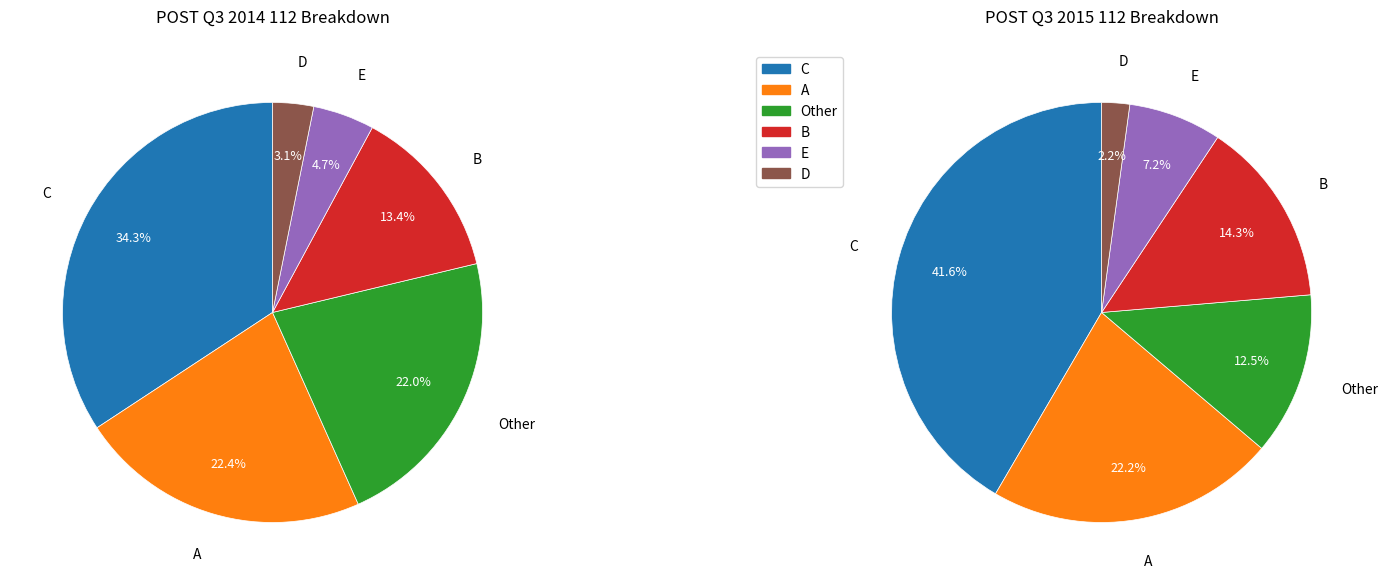

Which category has the smallest portion of the pie?

D